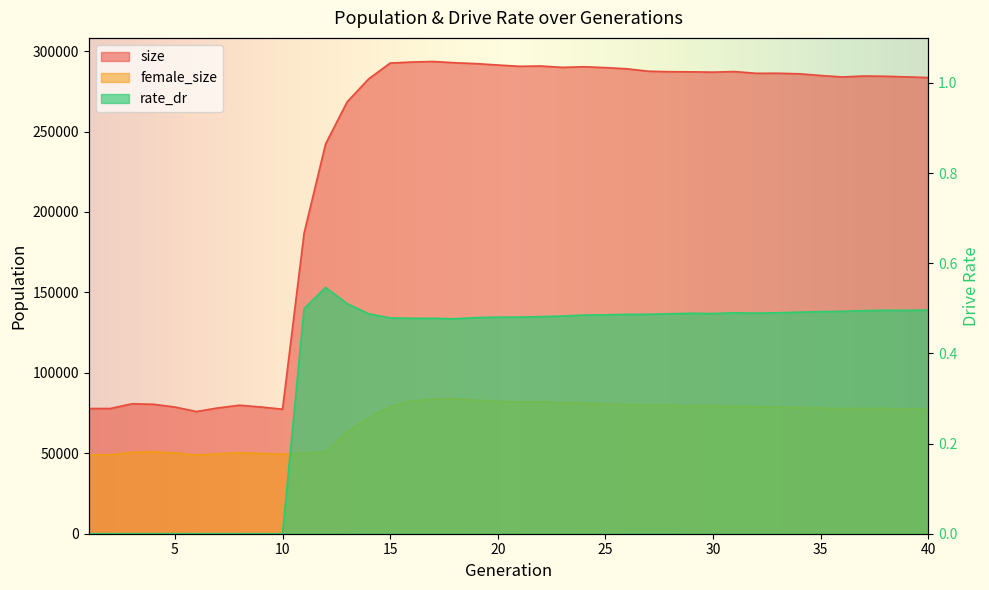

What is the maximum value shown in the chart?

293558.0